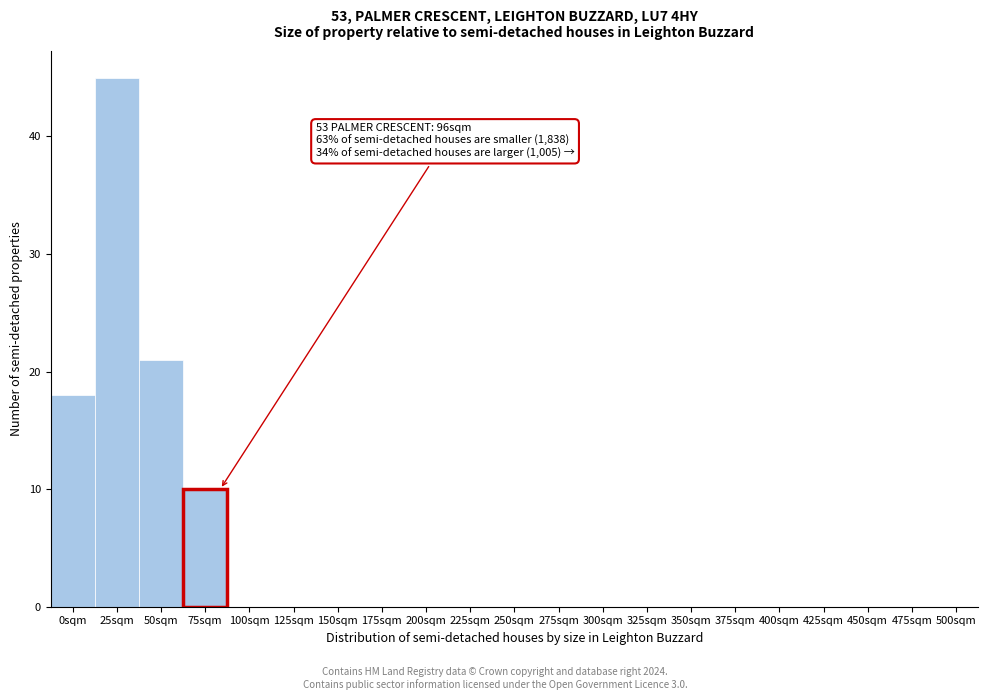

Reading left to right, extract all data points from this chart.

0sqm=18	25sqm=45	50sqm=21	75sqm=10	100sqm=0	125sqm=0	150sqm=0	175sqm=0	200sqm=0	225sqm=0	250sqm=0	275sqm=0	300sqm=0	325sqm=0	350sqm=0	375sqm=0	400sqm=0	425sqm=0	450sqm=0	475sqm=0	500sqm=0